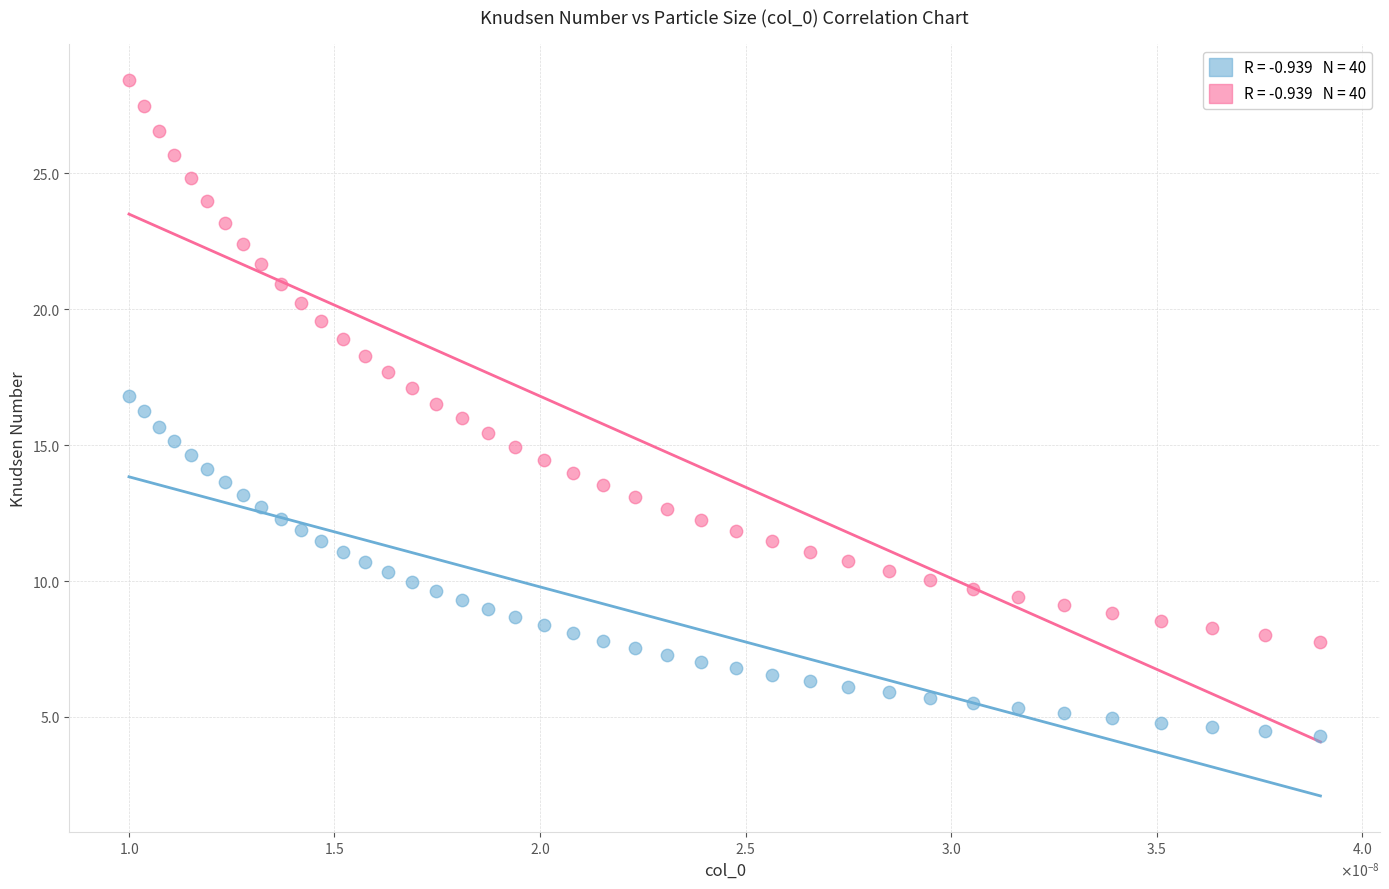

Across all data points, what is the range of Y values (max minus min)?

24.1